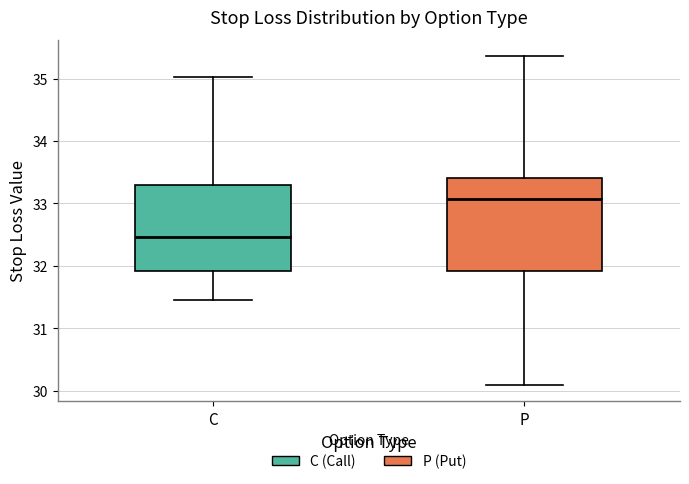

Comparing the boxes themselves (not the whiskers), which one is the tallest?

P